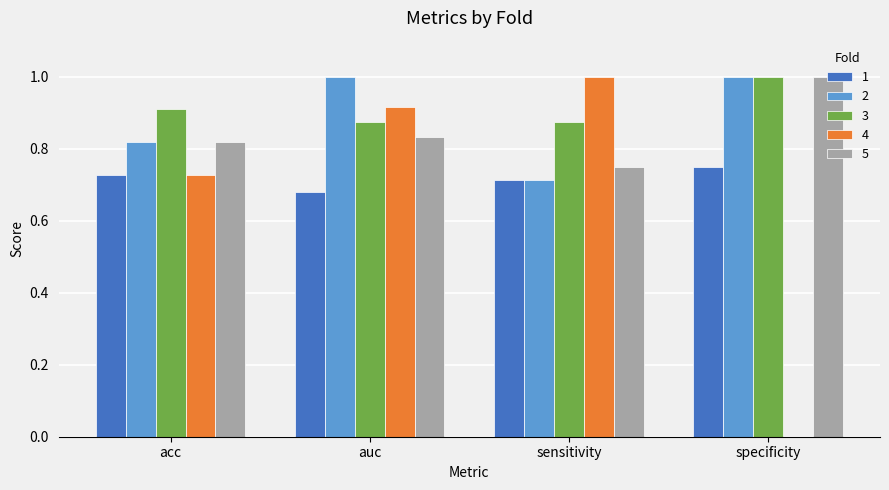

At which label does 1 reach its peak?

specificity